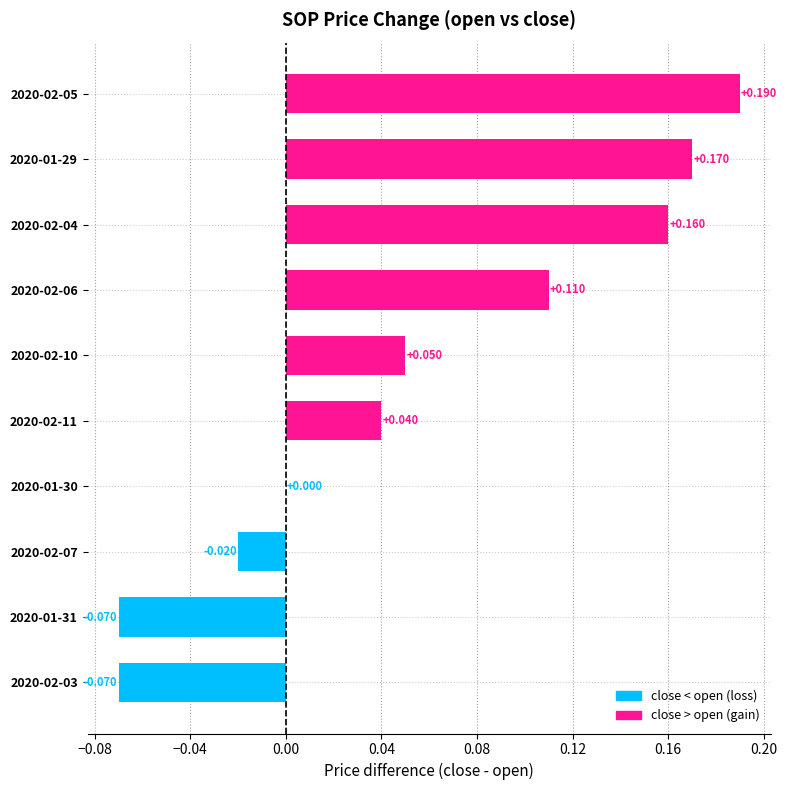

Which label corresponds to the largest value in the chart?

2020-02-05